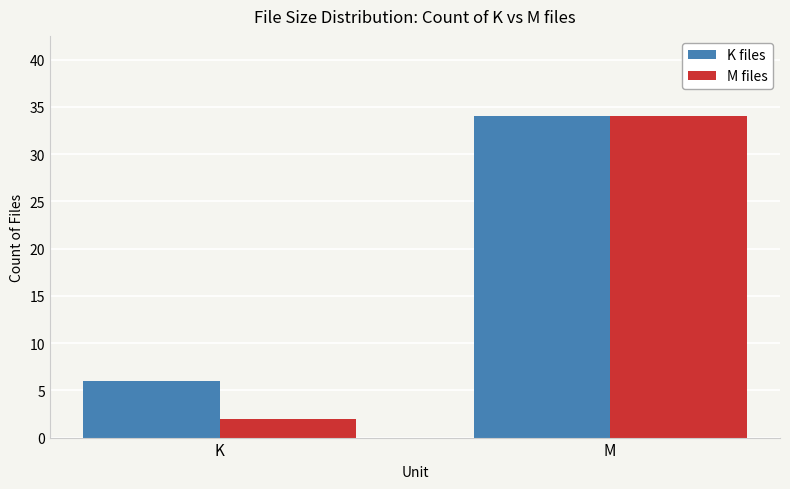

How many series are shown in this chart?

2